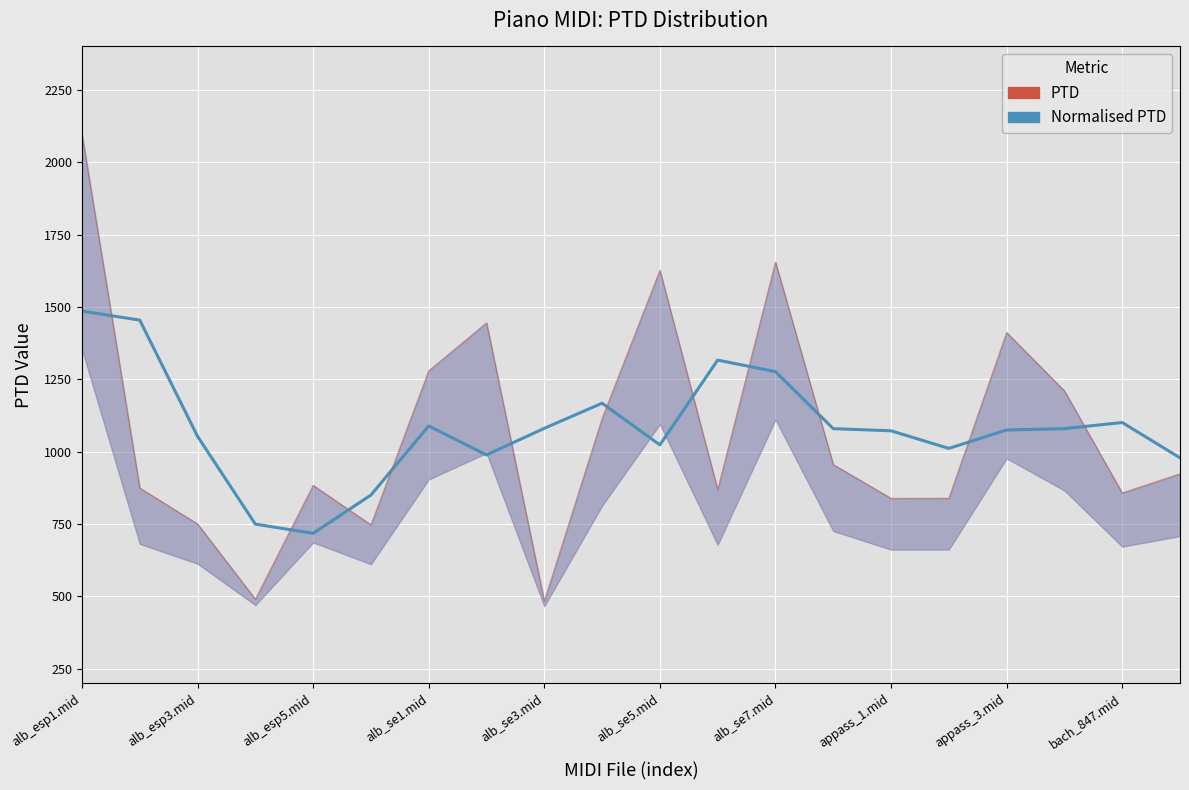

True or false: PTD has a value of 278.6 at alb_esp3.mid.

False